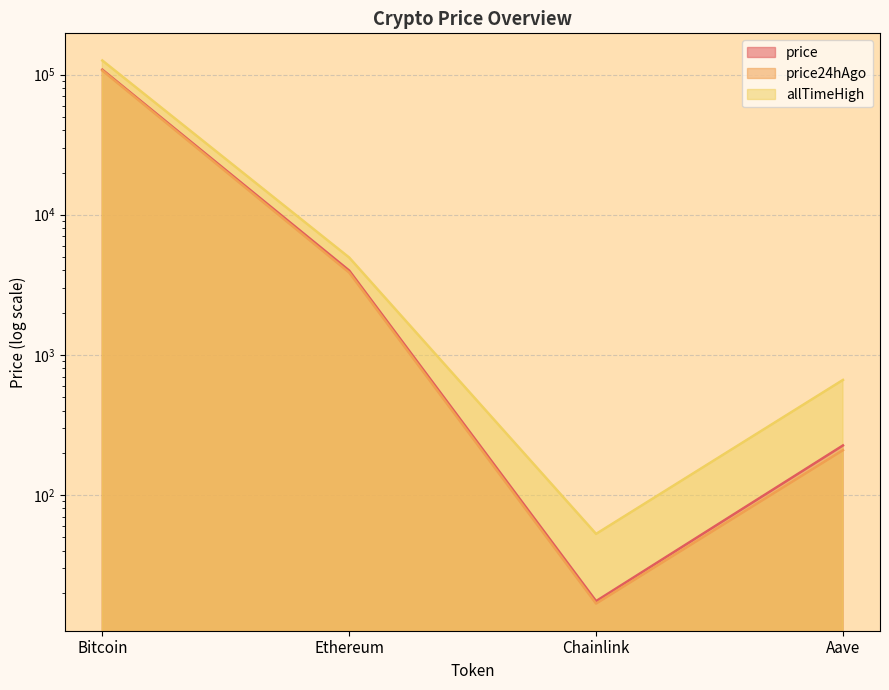

Does the chart display data point markers on the line(s)?

No